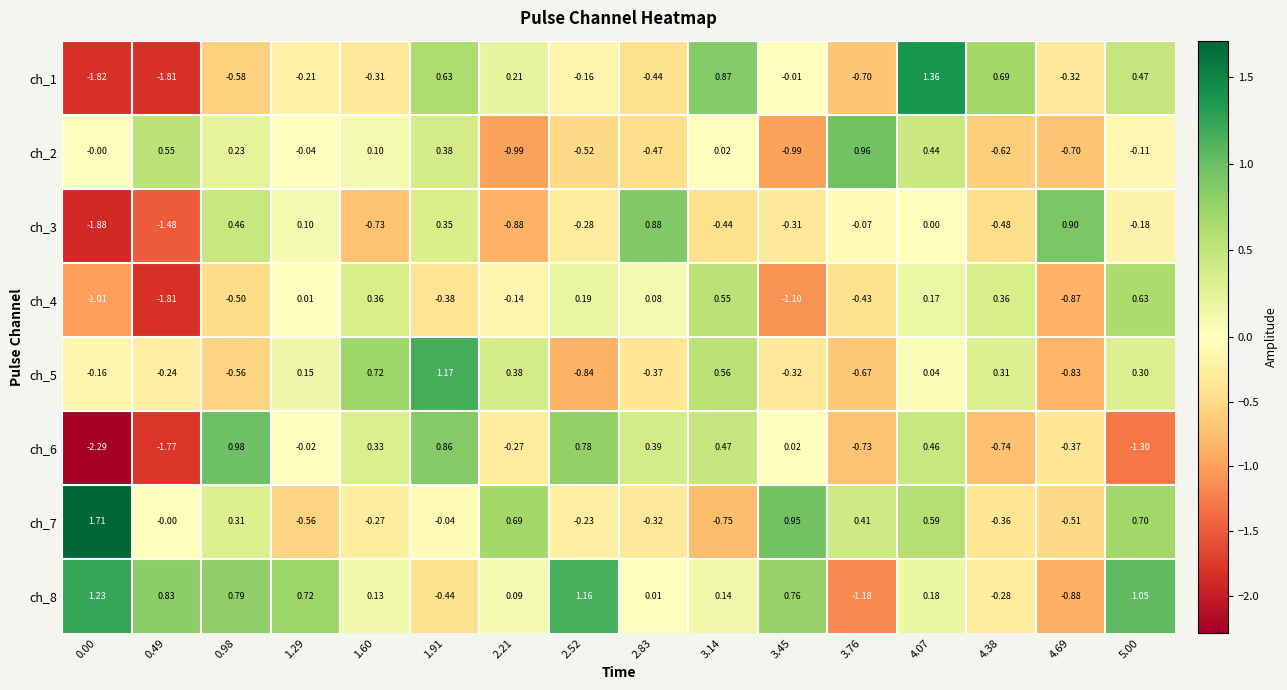

How many series are shown in this chart?

8